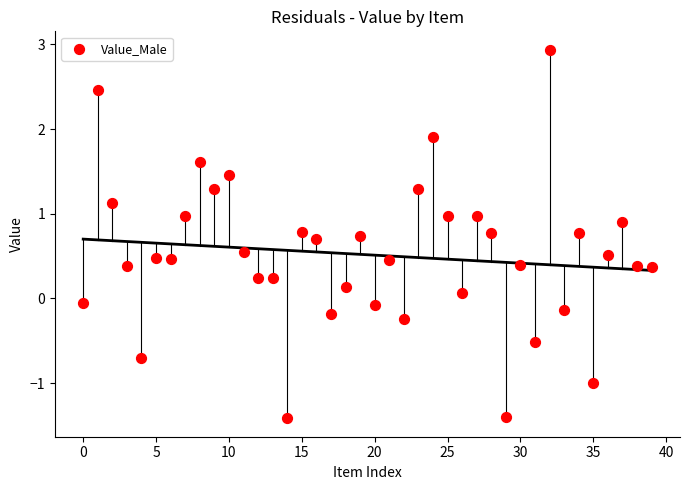

What is the range of Y values (max minus min)?

4.3